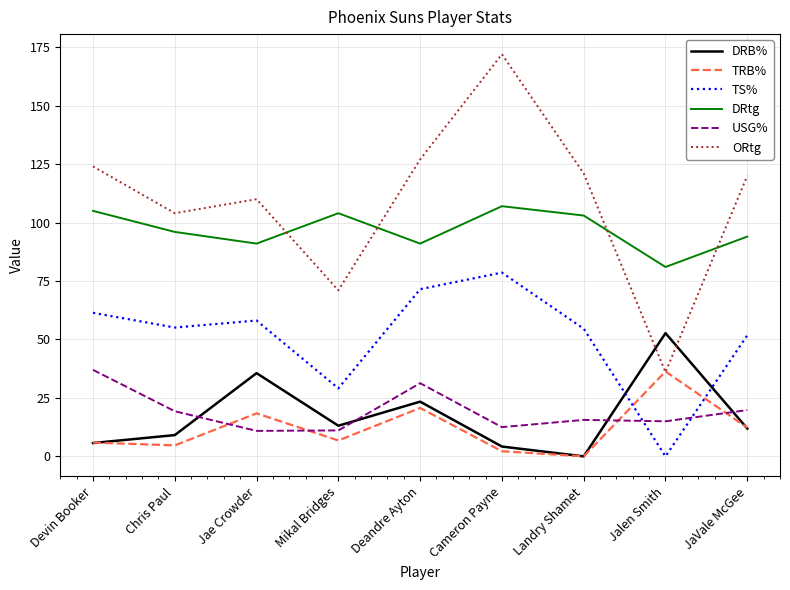

In TS%, how many points are higher than both neighbors (excluding endpoints)?

2